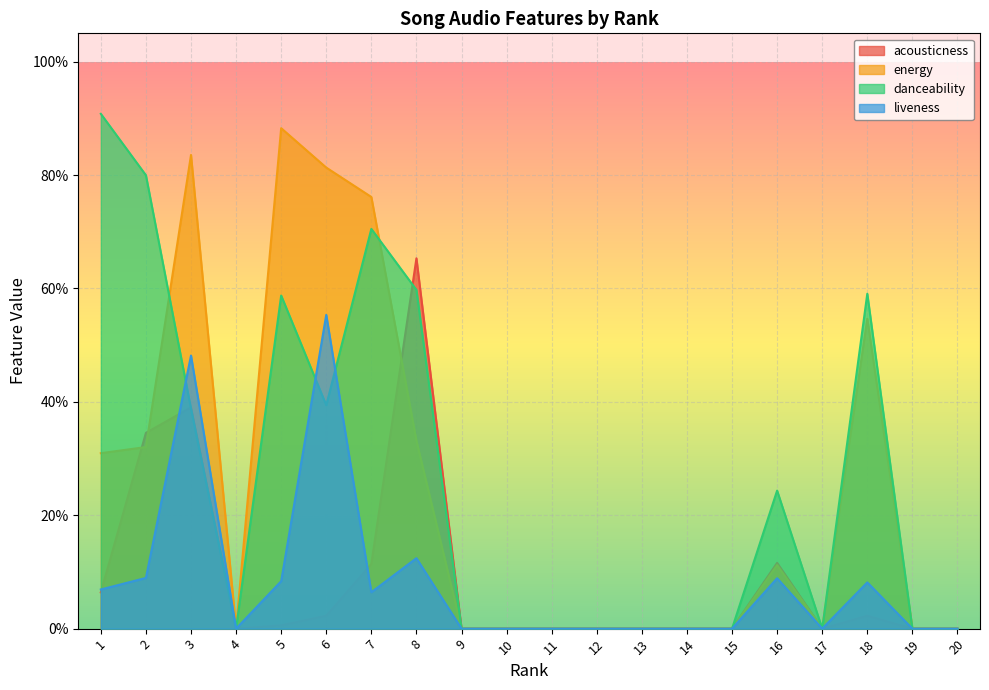

At how many categories does at least one series exceed 0?

9